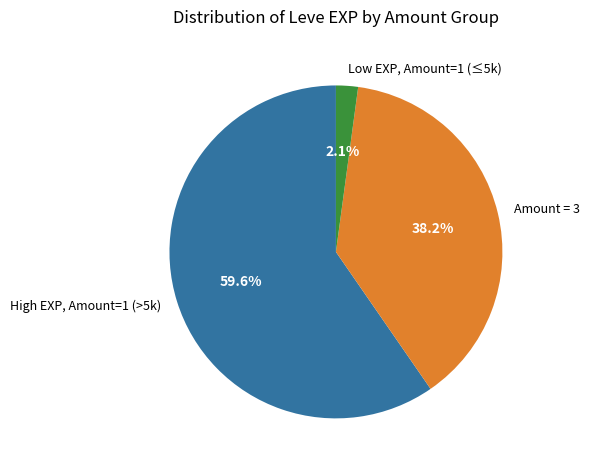

Combined, do High EXP, Amount=1 (>5k) and Amount = 3 account for over 50%?

Yes